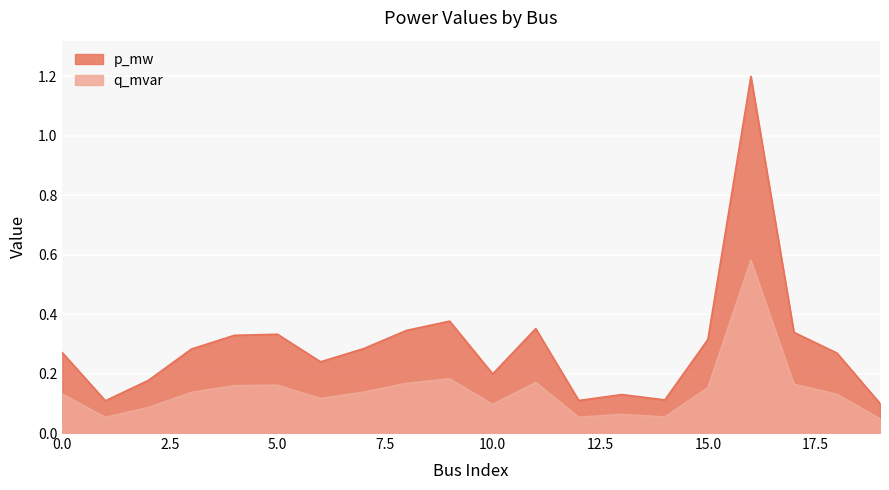

Reading right to left, extract all data points from this chart.

p_mw: 19=0.1	18=0.3	17=0.3	16=1.2	15=0.3	14=0.1	13=0.1	12=0.1	11=0.4	10=0.2	9=0.4	8=0.3	7=0.3	6=0.2	5=0.3	4=0.3	3=0.3	2=0.2	1=0.1	0=0.3
q_mvar: 19=0.0	18=0.1	17=0.2	16=0.6	15=0.2	14=0.1	13=0.1	12=0.1	11=0.2	10=0.1	9=0.2	8=0.2	7=0.1	6=0.1	5=0.2	4=0.2	3=0.1	2=0.1	1=0.1	0=0.1